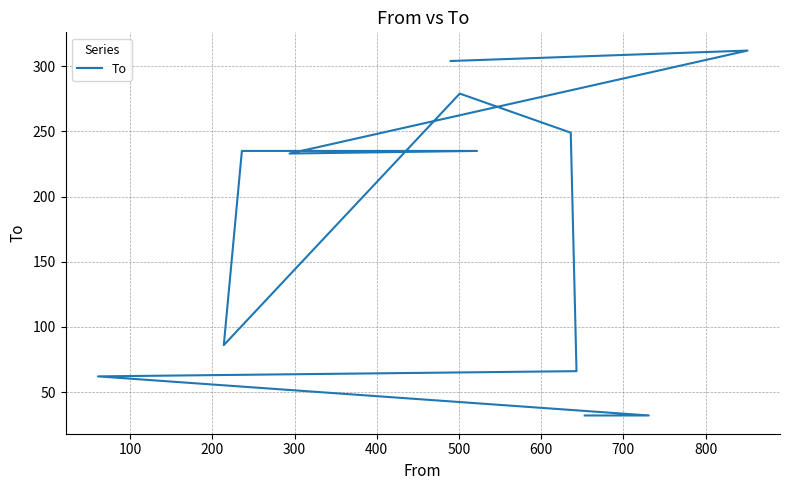

How many values are below 235?

6